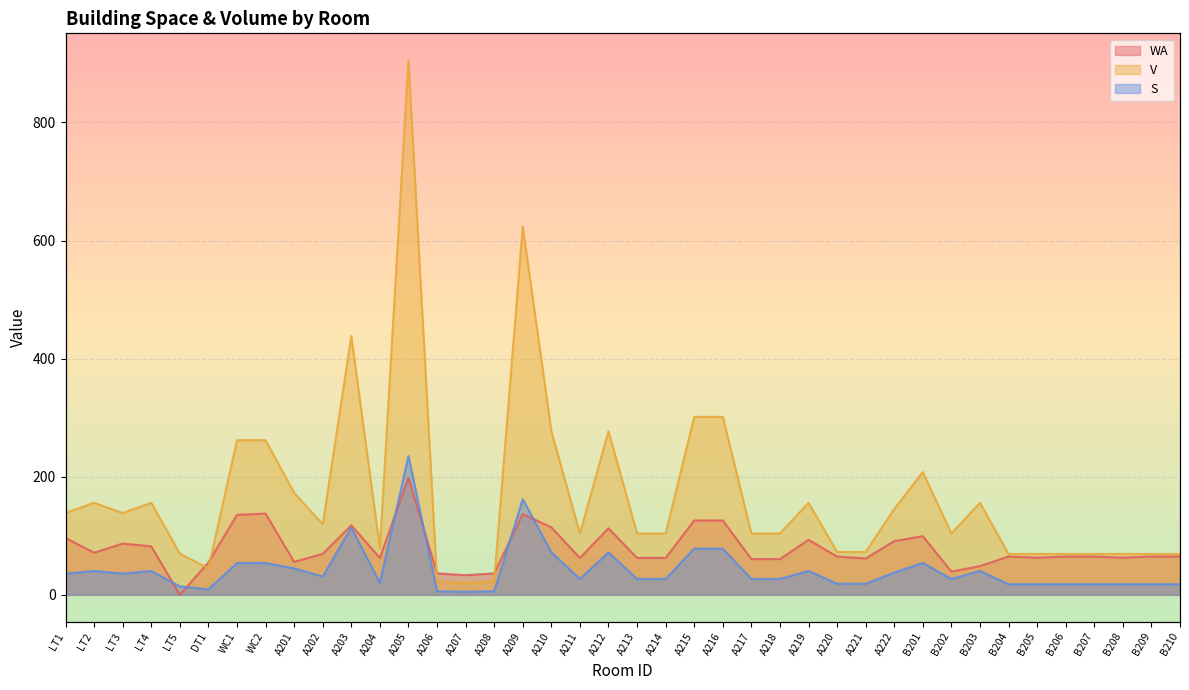

What is the difference between the second highest and minimum values in the S series?

156.8